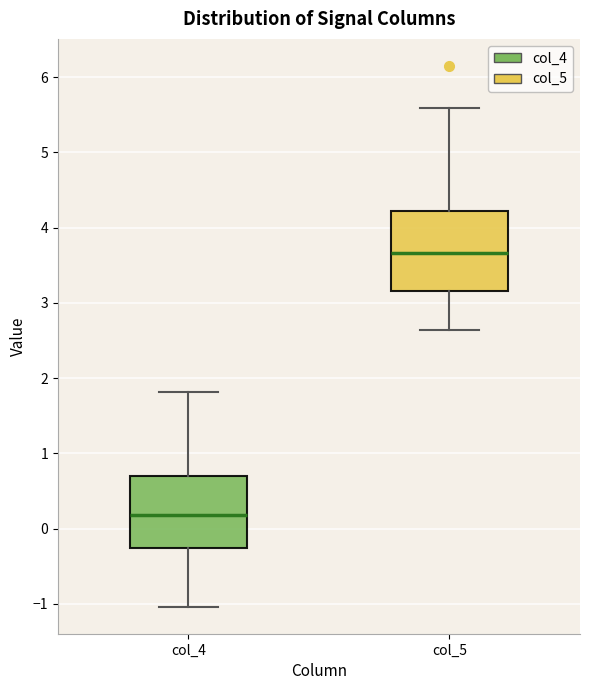

Where does the upper whisker of the box for col_4 end on the y-axis? The values are not printed on the chart, so give them approximately, as read against the axis.

1.8